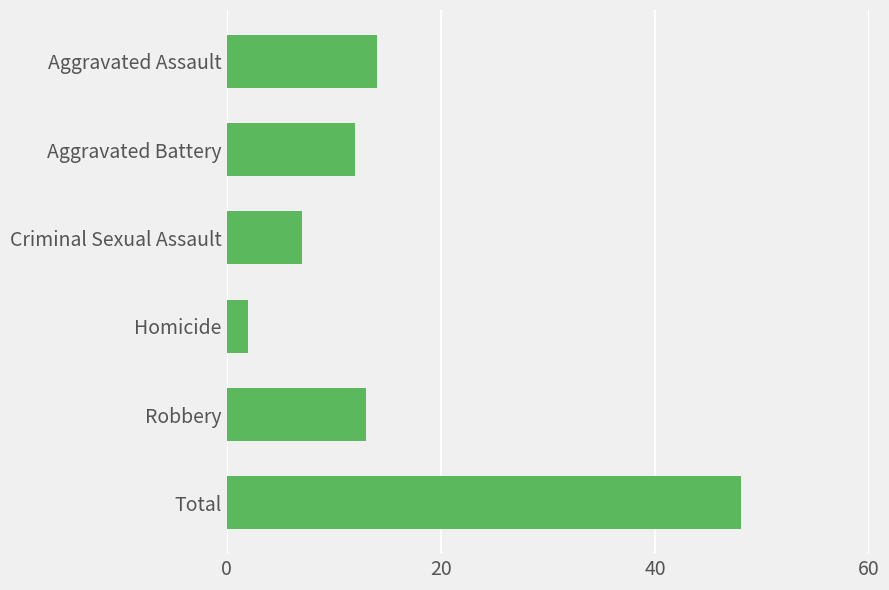

What value does the data have at Aggravated Battery, to the nearest 5?

10